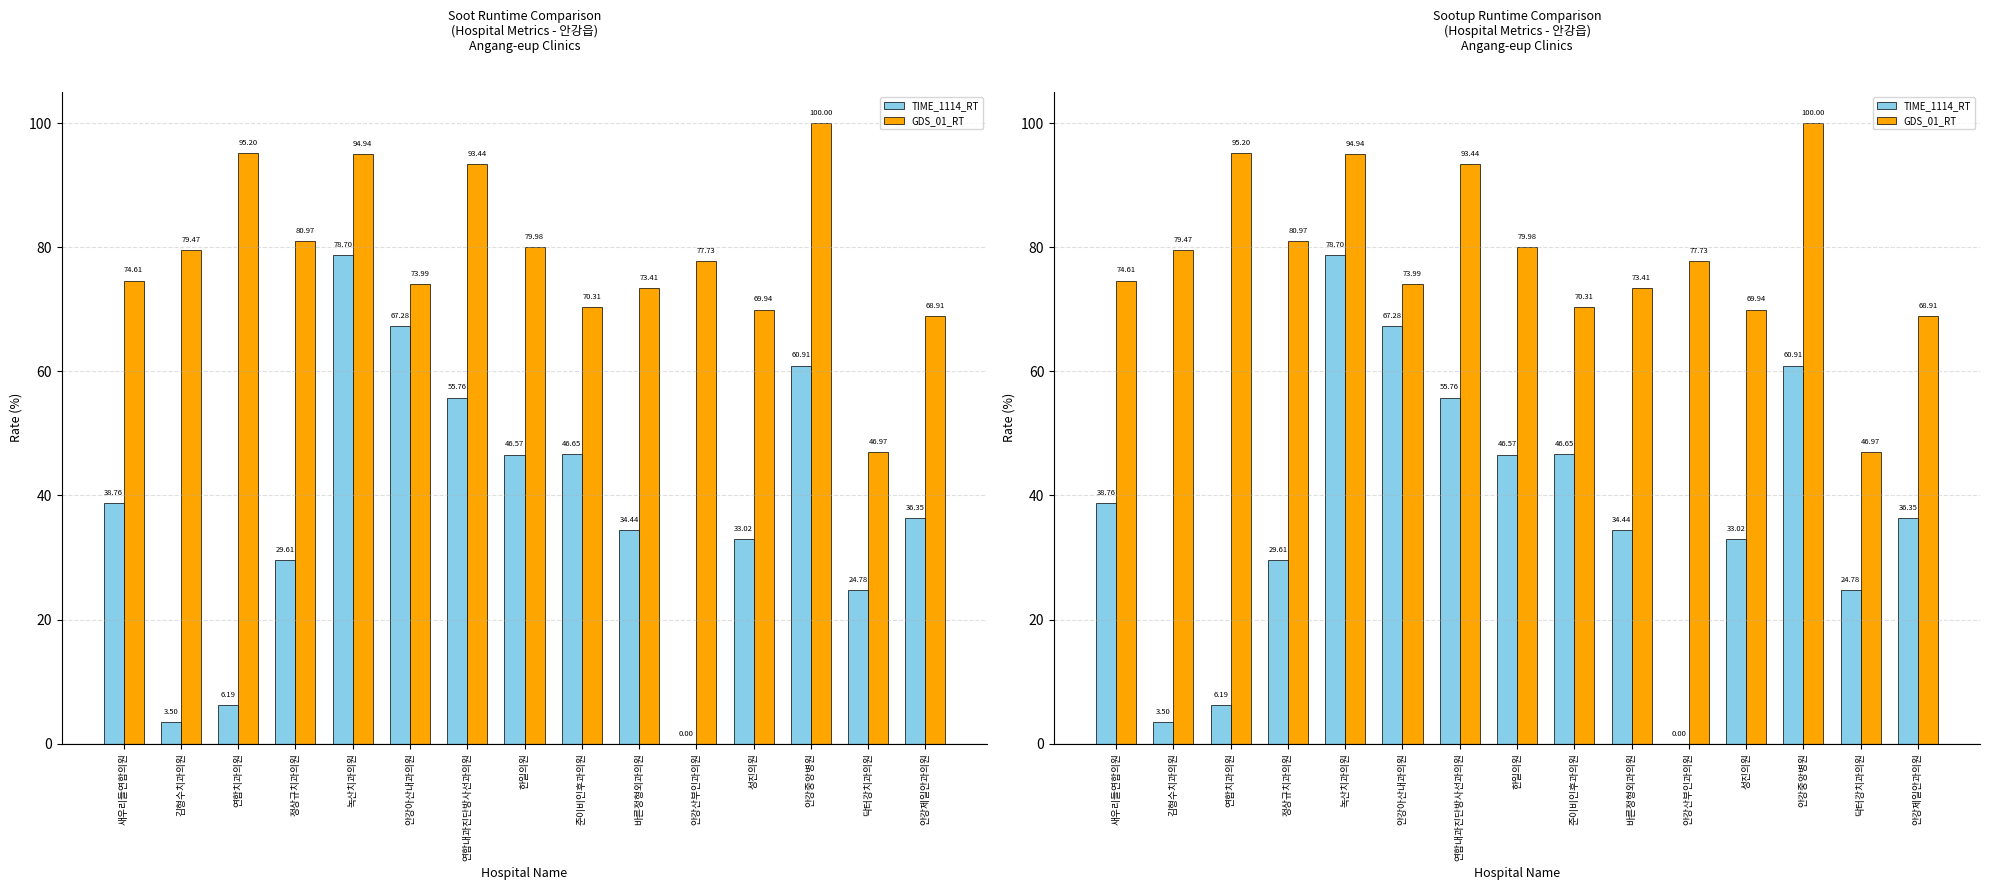

At 닥터강치과의원, list the series in order from largest to smallest.

GDS_01_RT, TIME_1114_RT